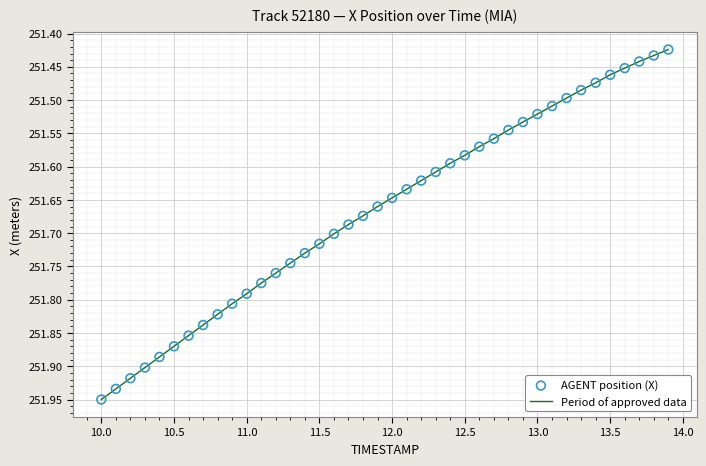

What is the difference between the maximum and minimum values?

0.5